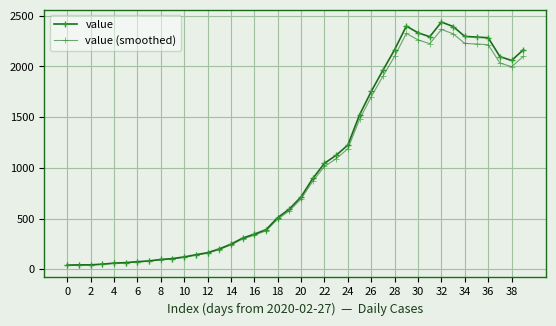

How many values in the value (smoothed) series exceed 692?

20